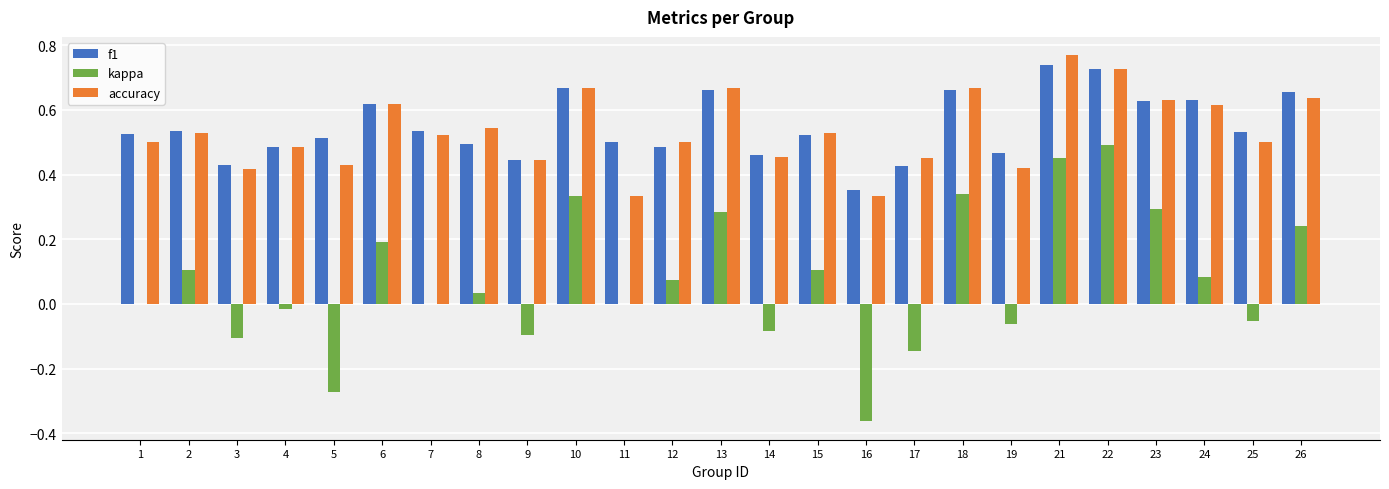

What are all the series names shown in the legend?

f1, kappa, accuracy